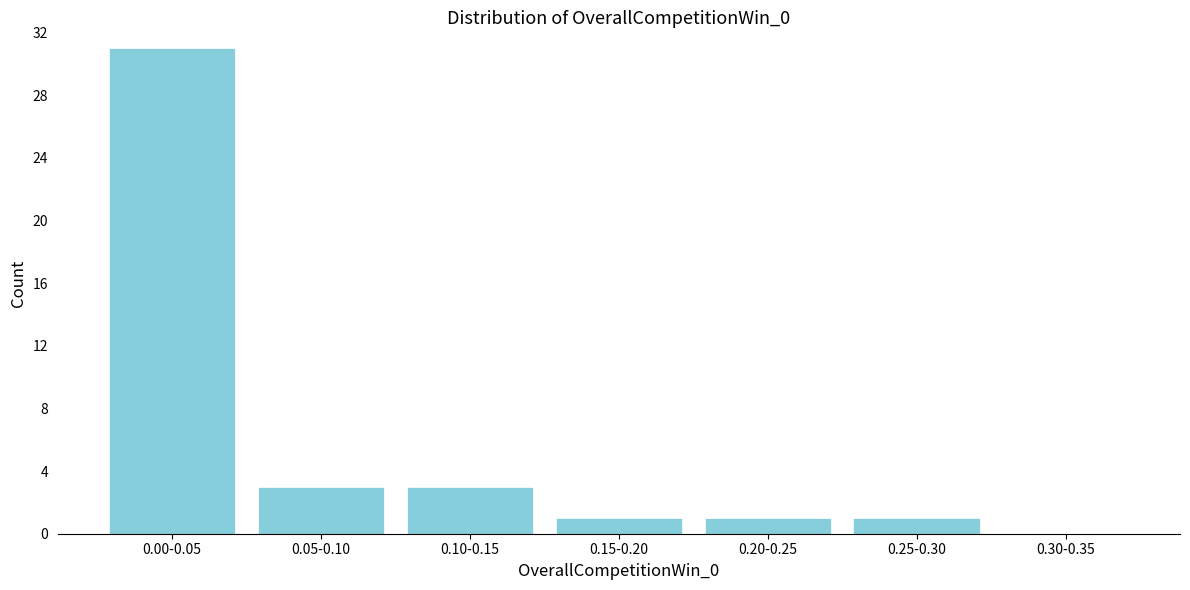

Reading right to left, transcribe all the data shown in this chart.

0.30-0.35=0	0.25-0.30=1	0.20-0.25=1	0.15-0.20=1	0.10-0.15=3	0.05-0.10=3	0.00-0.05=31